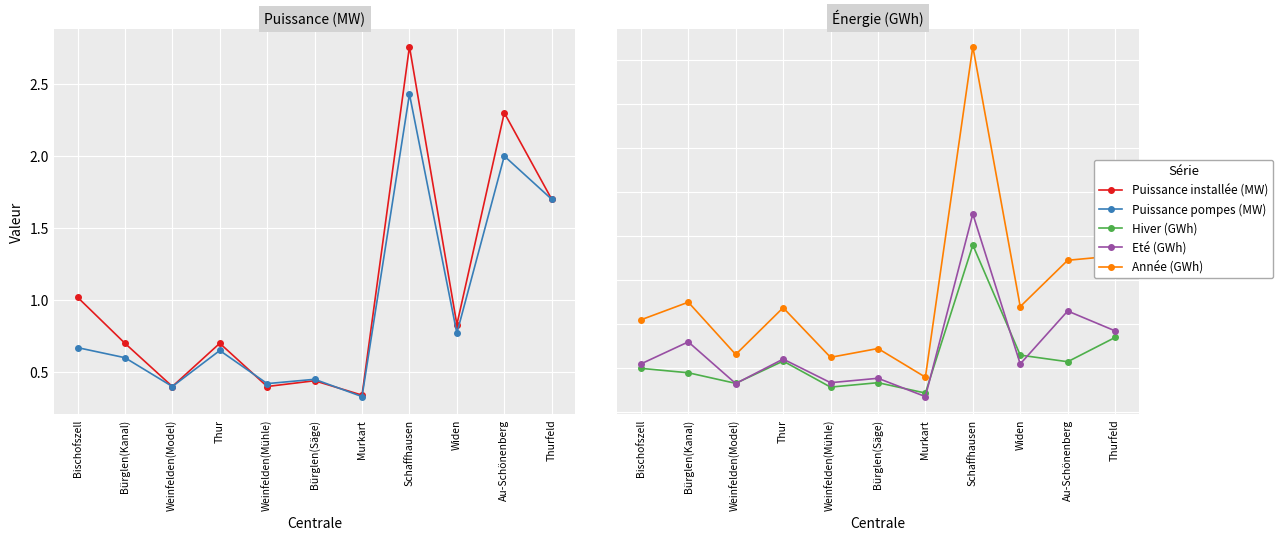

Count the number of categories in the chart.

11